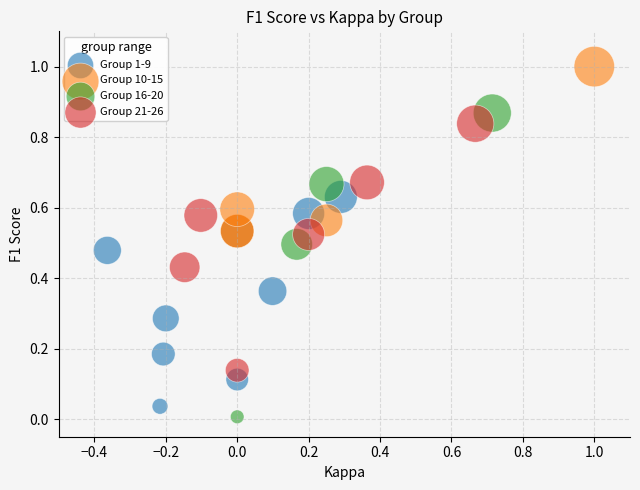

What are all the series names shown in the legend?

Group 1-9, Group 10-15, Group 16-20, Group 21-26